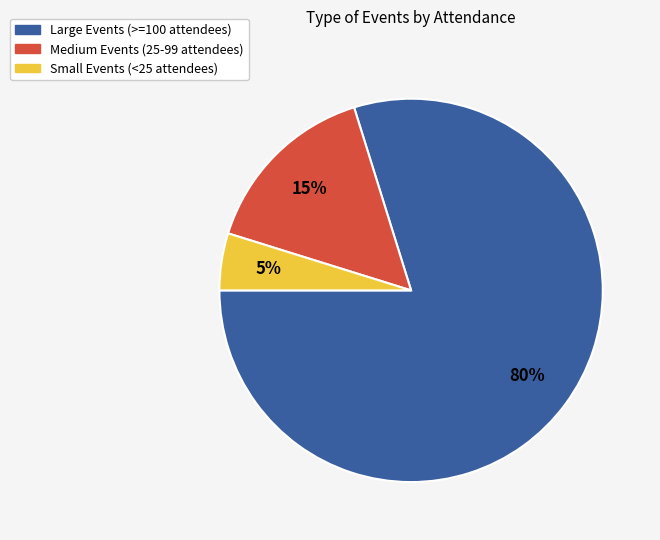

Does any single category account for the majority?

Yes